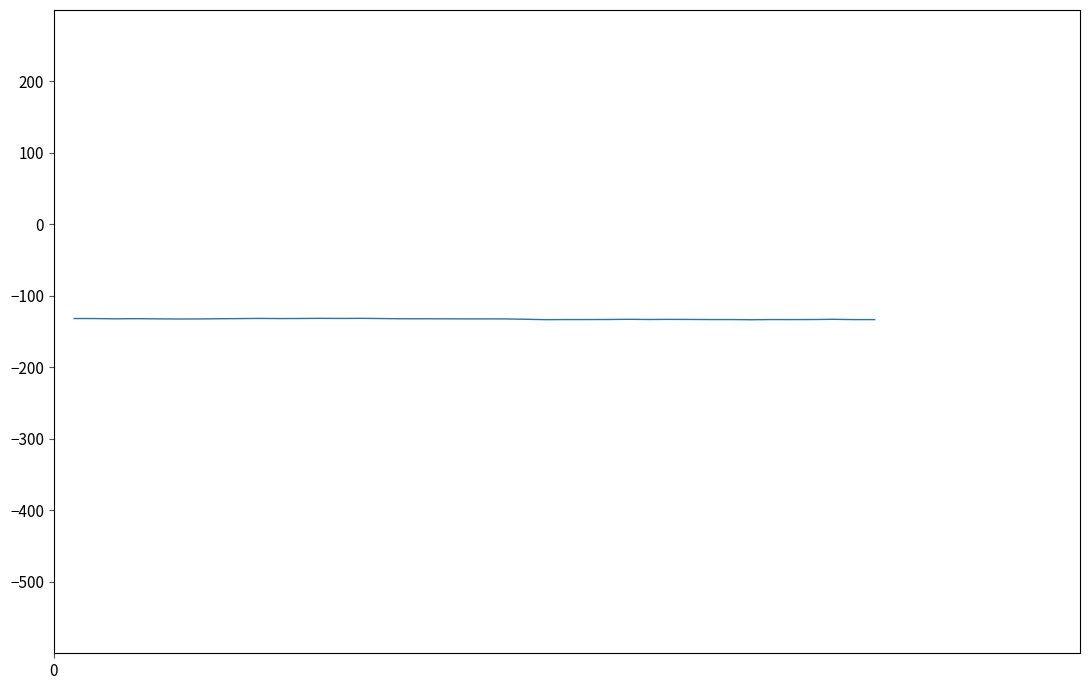

What is the smallest value displayed?

-133.4